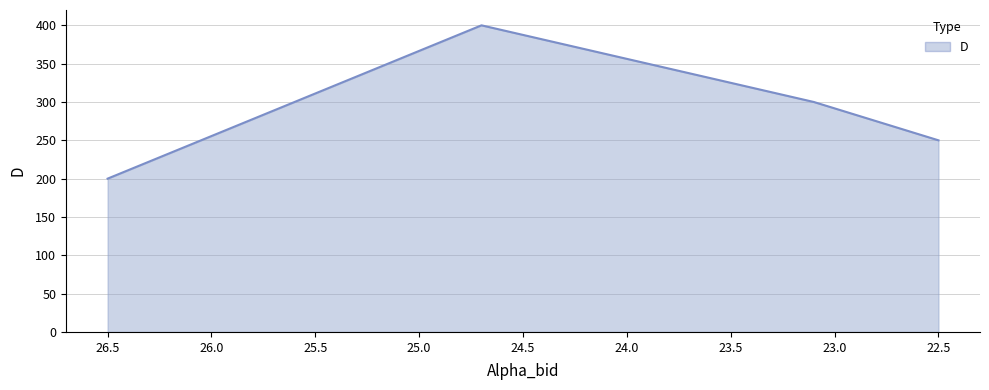

What is the label of the 4th point from the left?

22.5